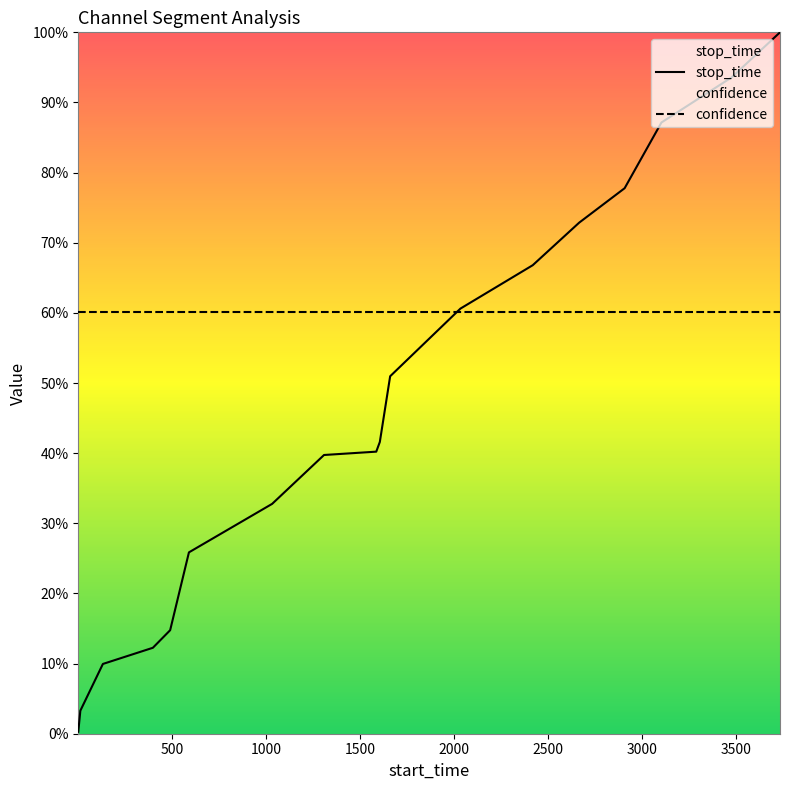

How many data points does each series have?

18